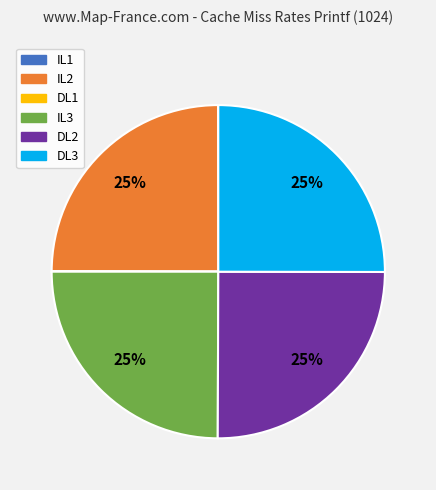

Does DL3 represent more than half of the total?

No